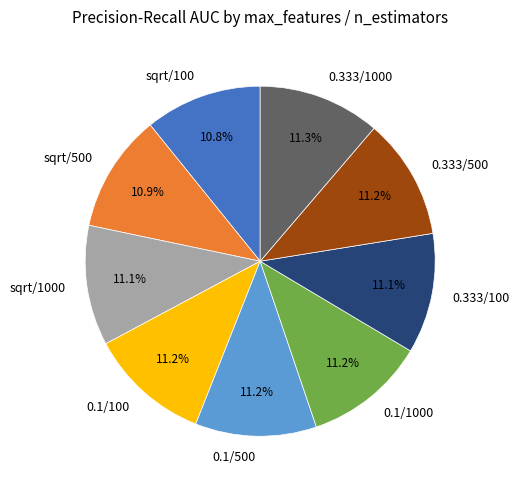

What is the total percentage of sqrt/1000 and 0.1/500?

22.3%